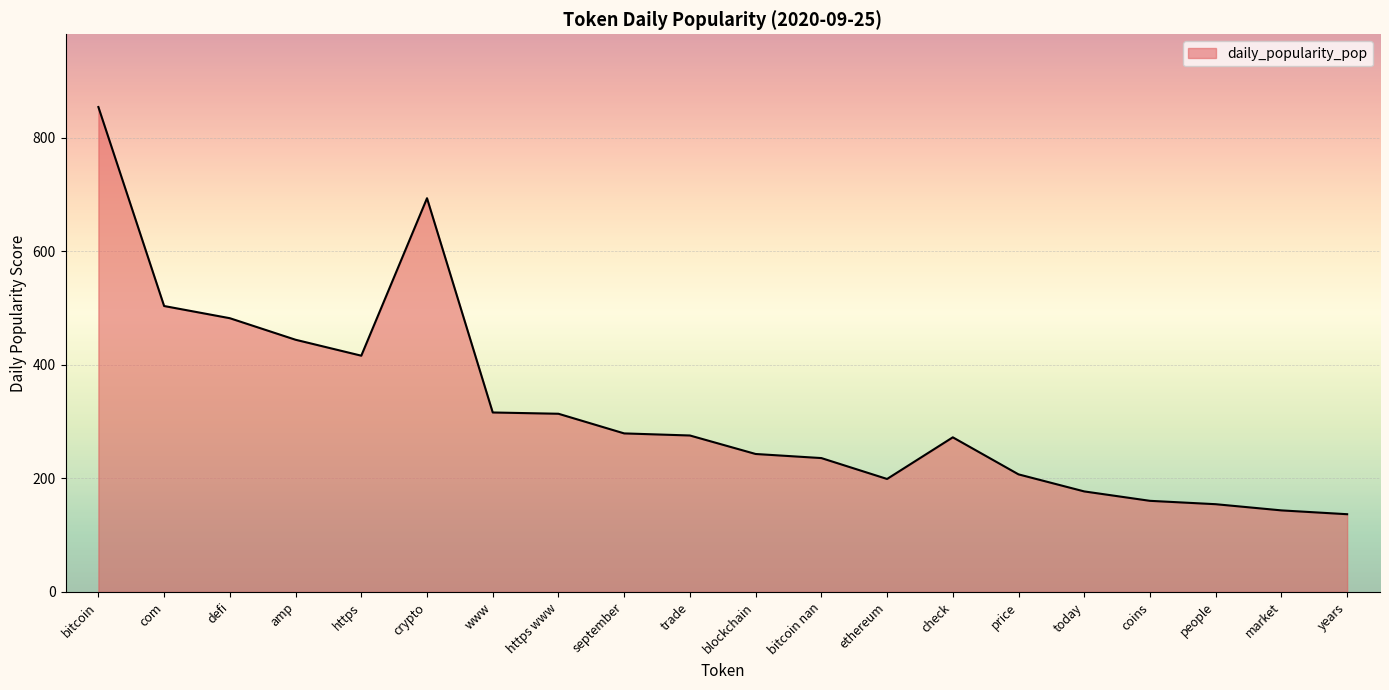

The value at price is 139.0. True or false?

False